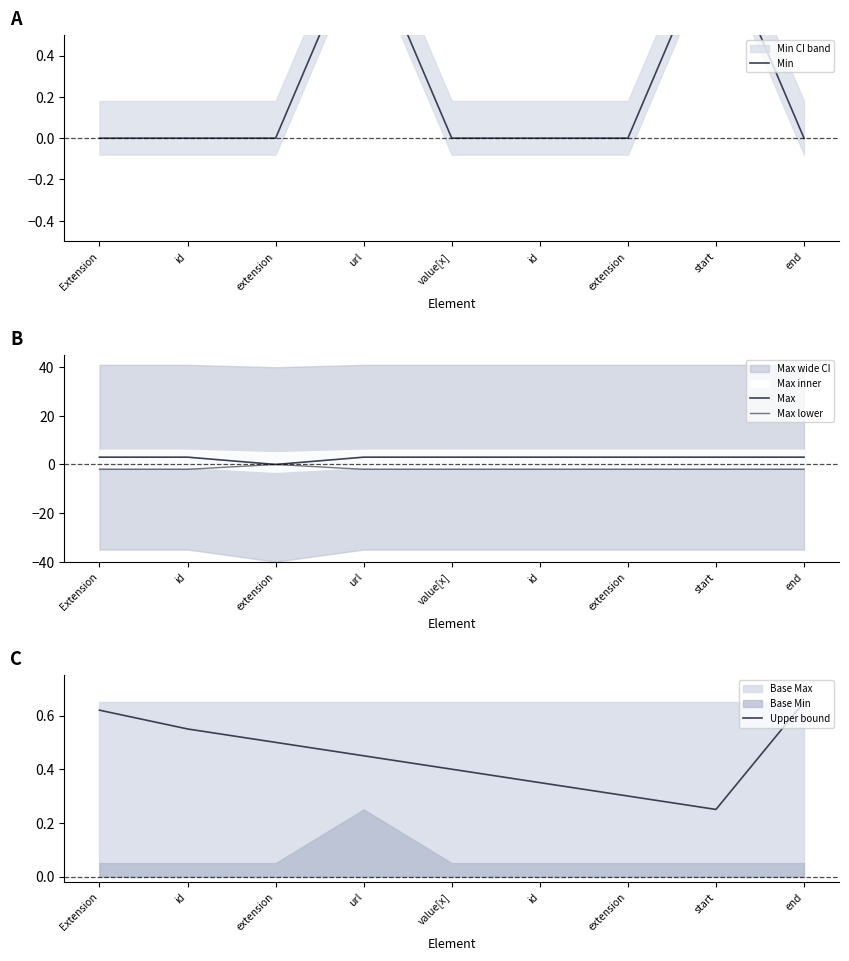

What is the difference between the maximum and minimum values in the Min series?

1.0